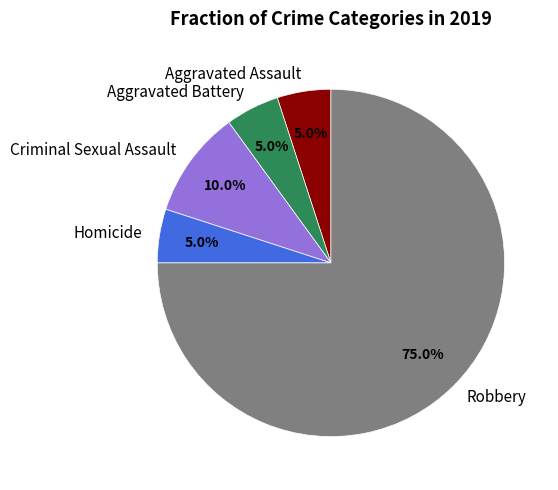

Do Homicide and Aggravated Battery together represent more than half of the pie?

No